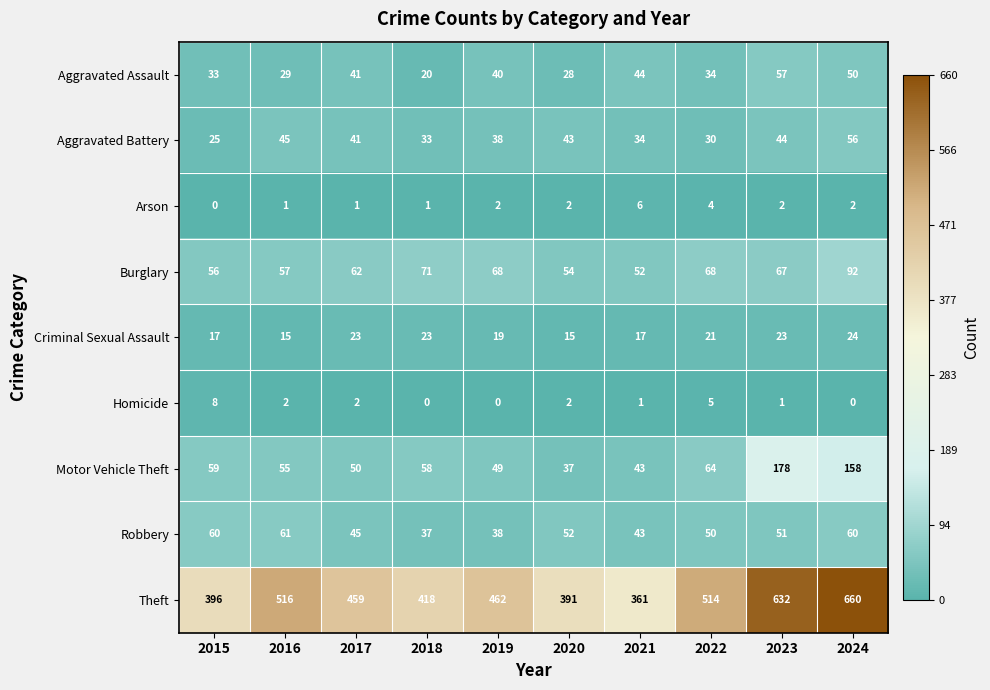

At 2015, list the series in order from largest to smallest.

Theft, Robbery, Motor Vehicle Theft, Burglary, Aggravated Assault, Aggravated Battery, Criminal Sexual Assault, Homicide, Arson